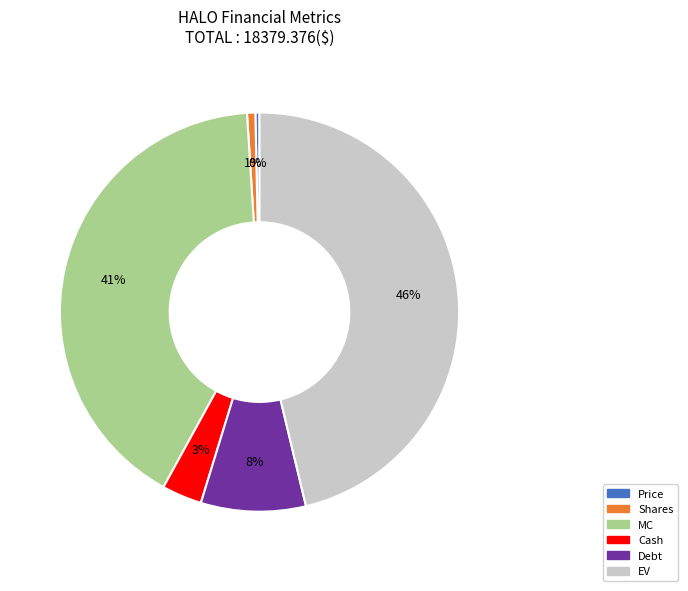

What is the largest slice in the pie chart?

EV